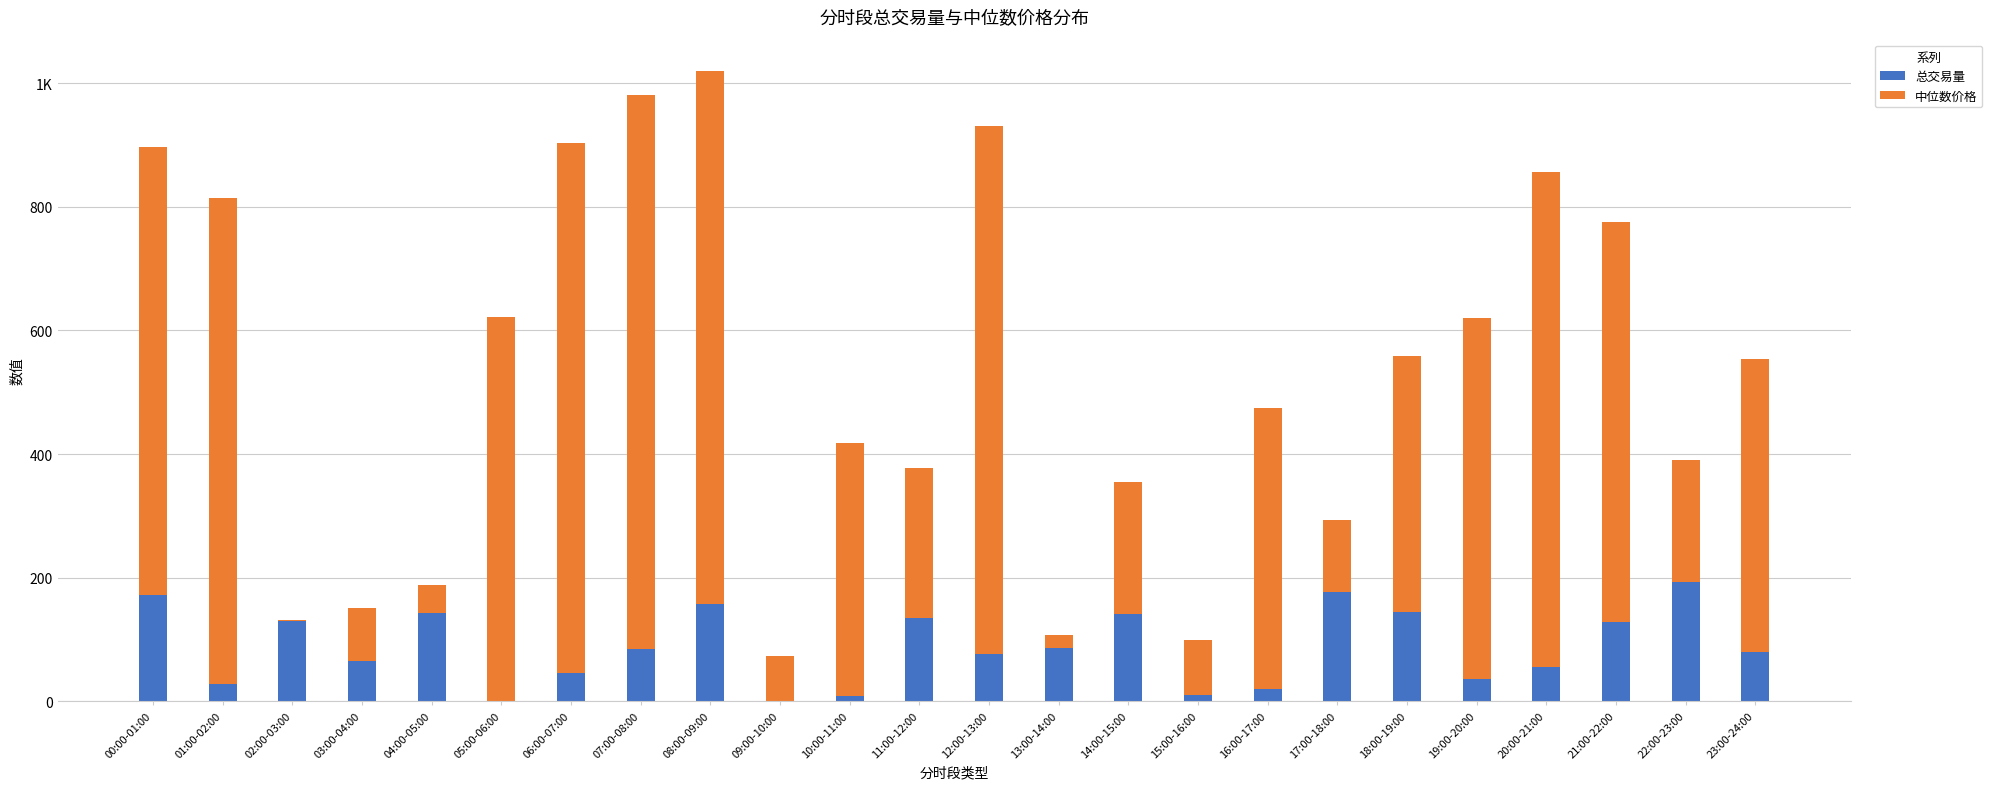

Are the bars grouped side by side (vs. stacked)?

No